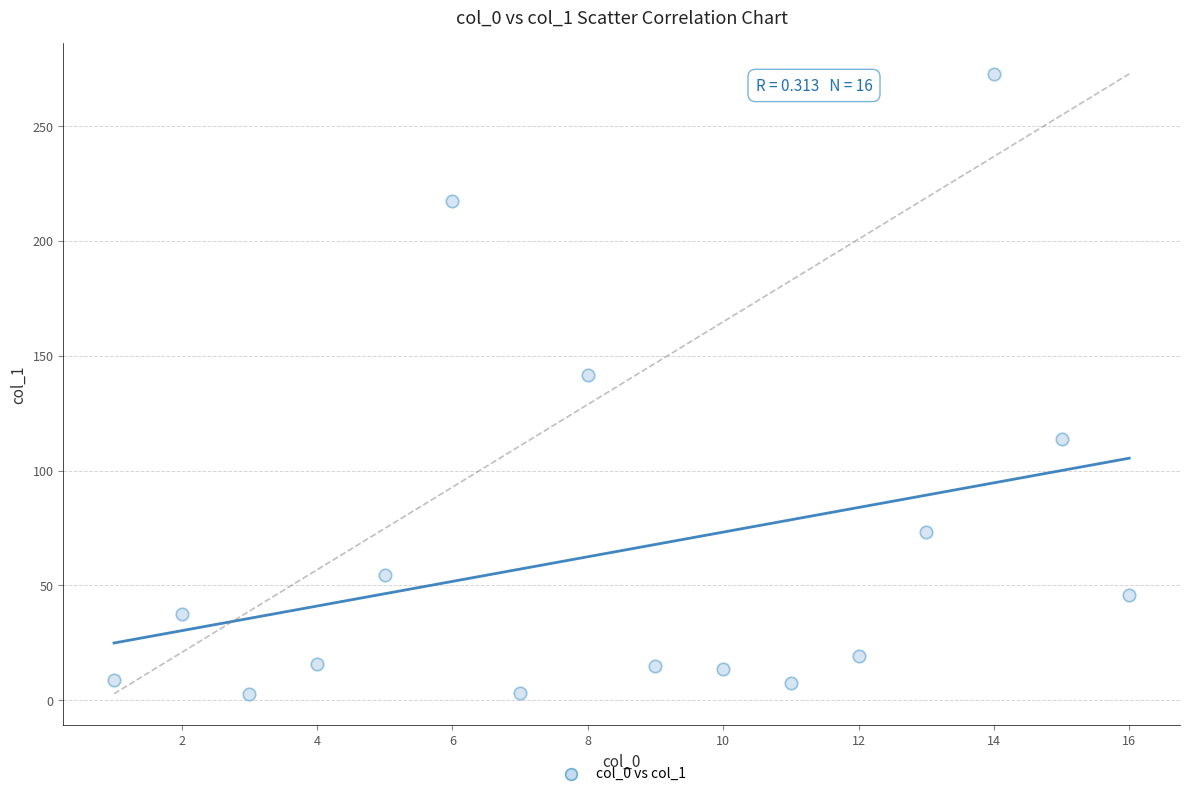

What is the range of Y values (max minus min)?

269.9